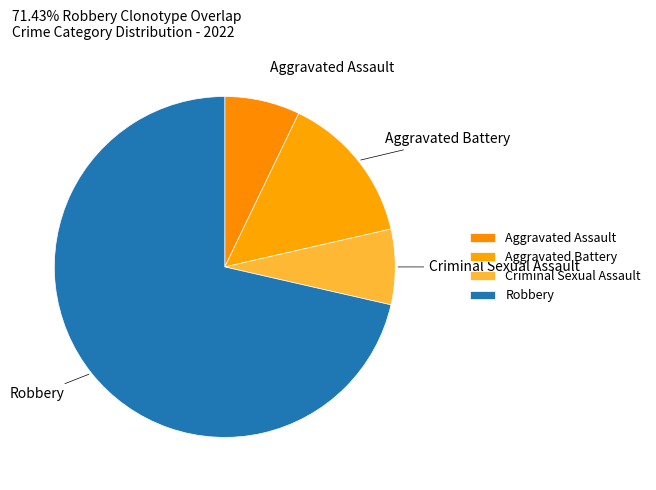

Which slice is the largest?

Robbery